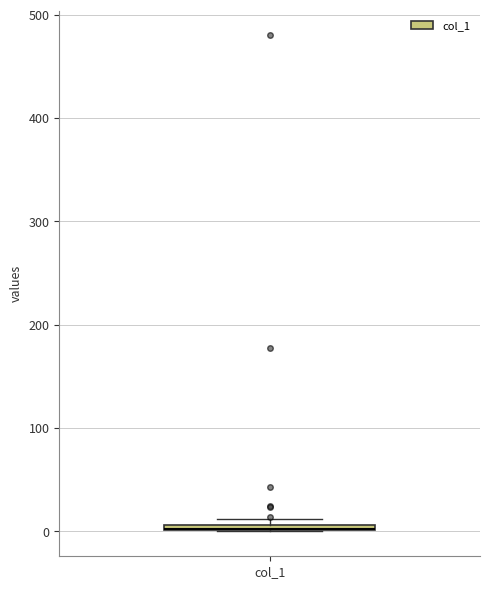

Where is the upper edge of the box for col_1 on the y-axis? The values are not printed on the chart, so give them approximately, as read against the axis.

10